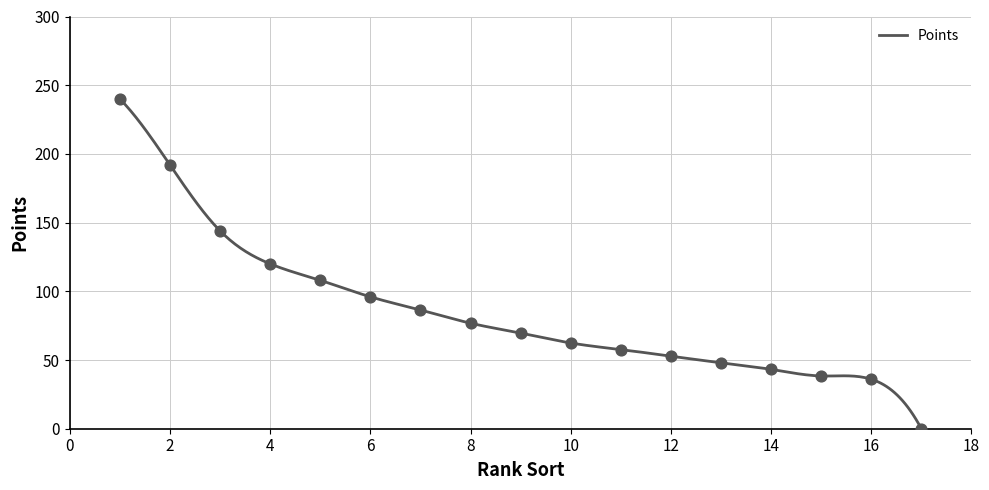

What is the ratio of the value at 2 to the value at 11?

3.3